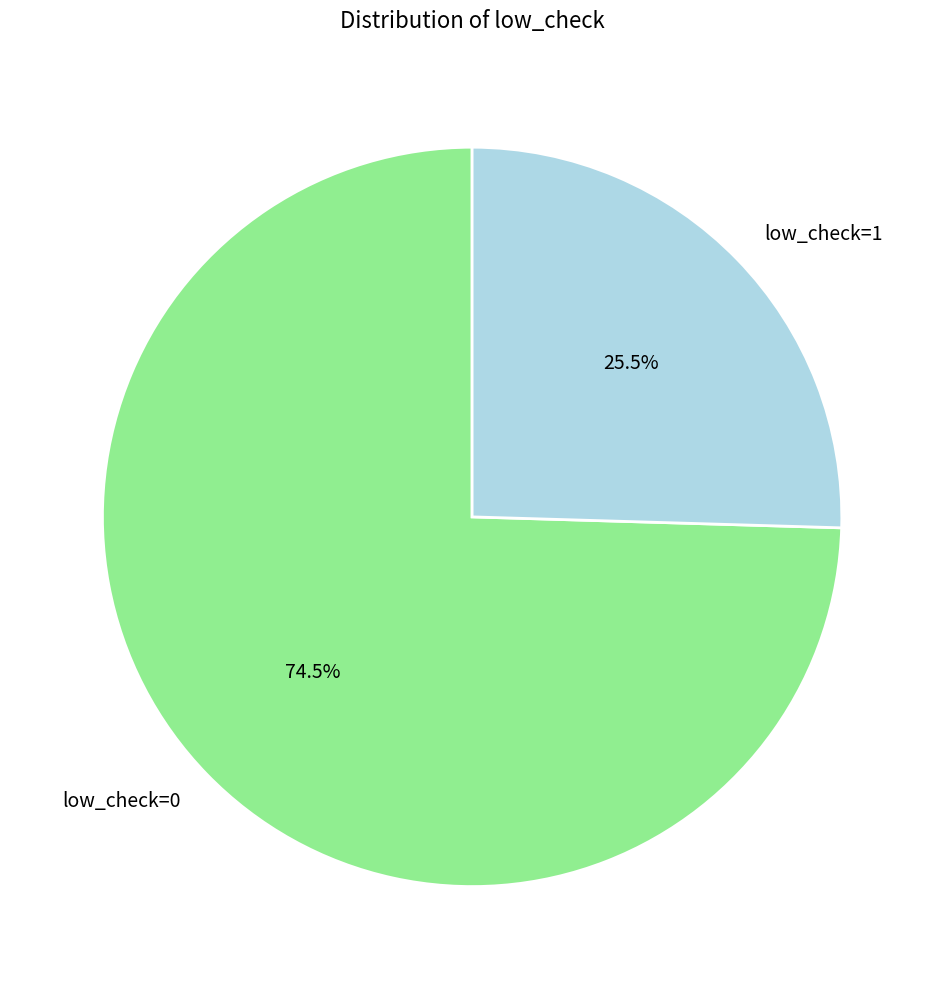

Which slice is the largest?

low_check=0